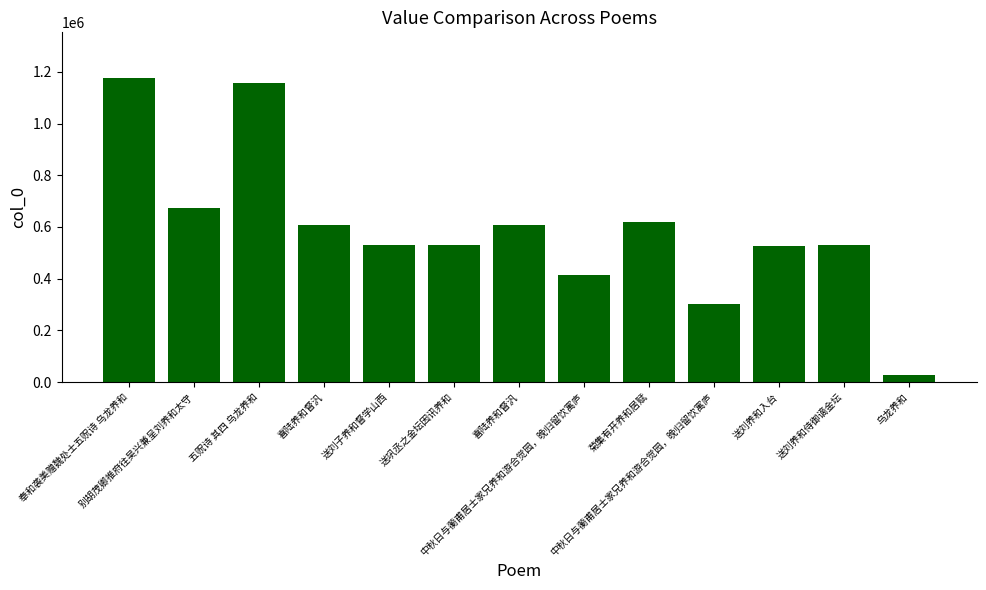

Where is the data nearest to the value 602151?

喜陆养和督汎